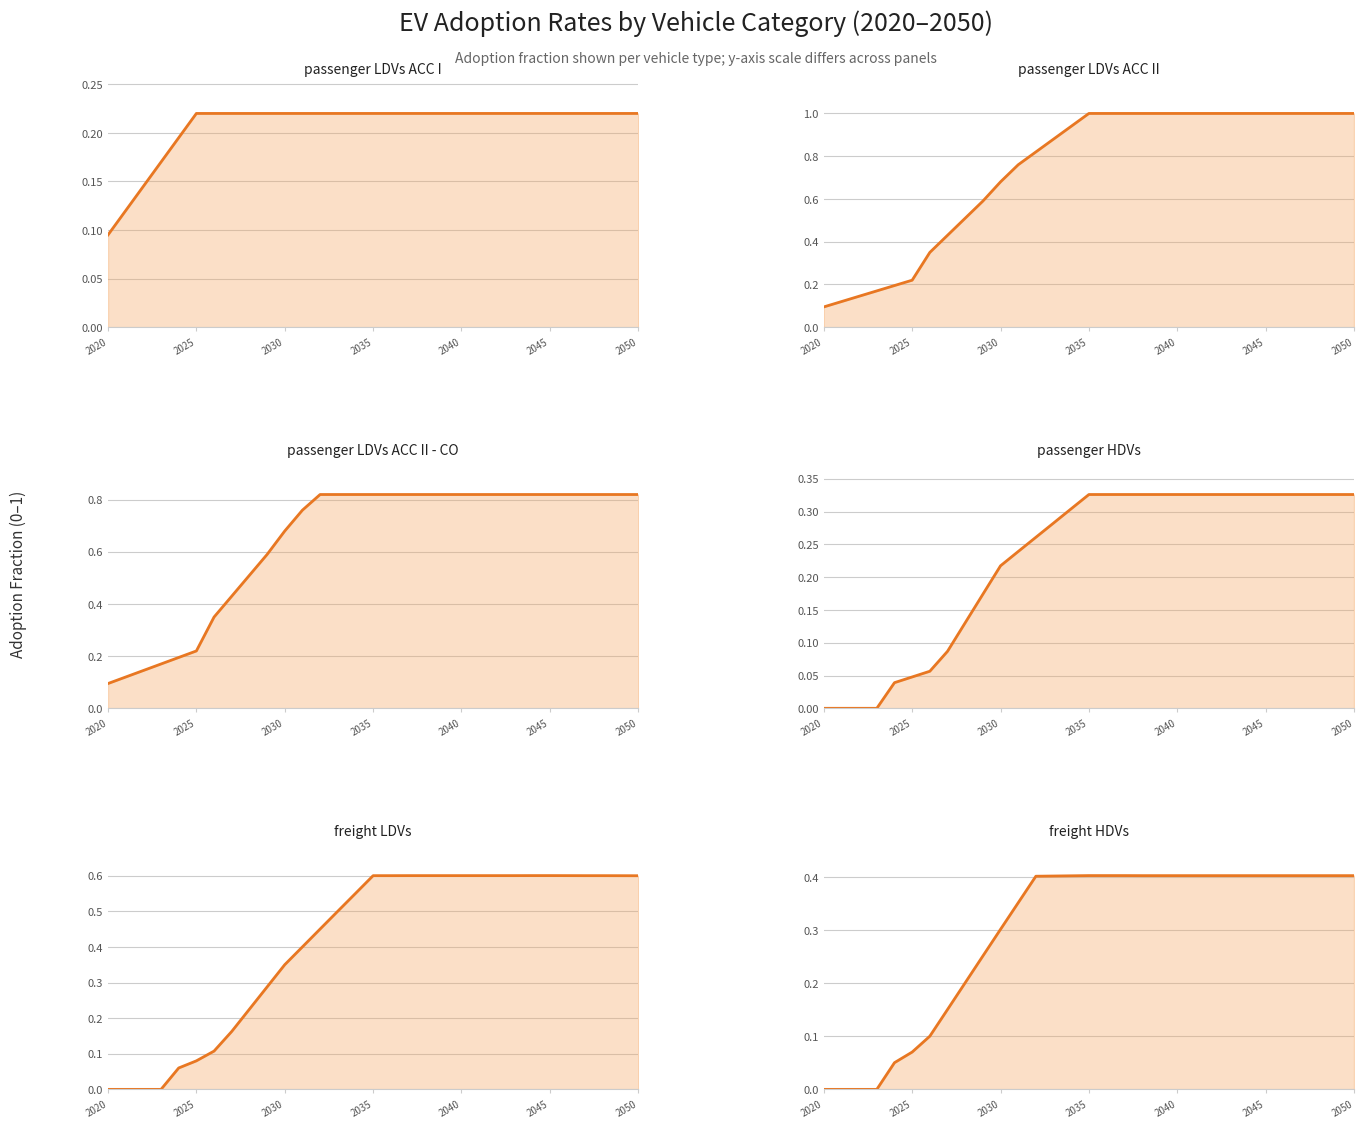

How many intersections are there between passenger LDVs ACC I and freight HDVs?

1